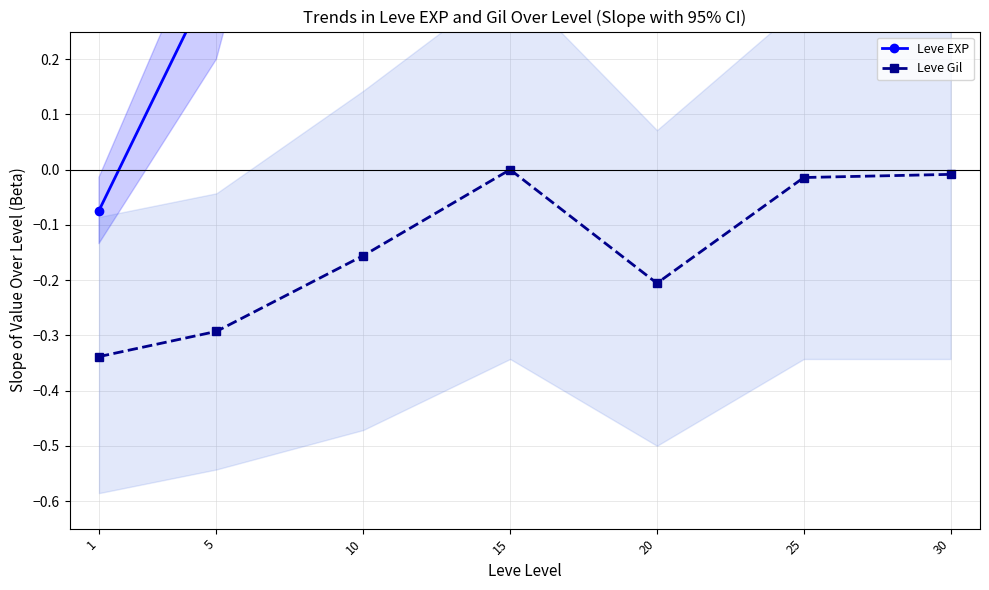

The value of Leve EXP at 20 is 2.7. True or false?

True